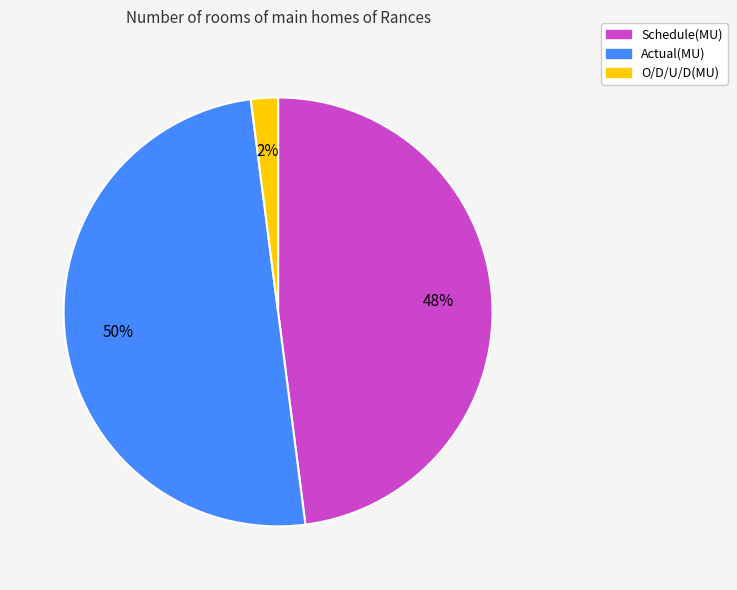

Which category has the biggest portion of the pie?

Actual(MU)